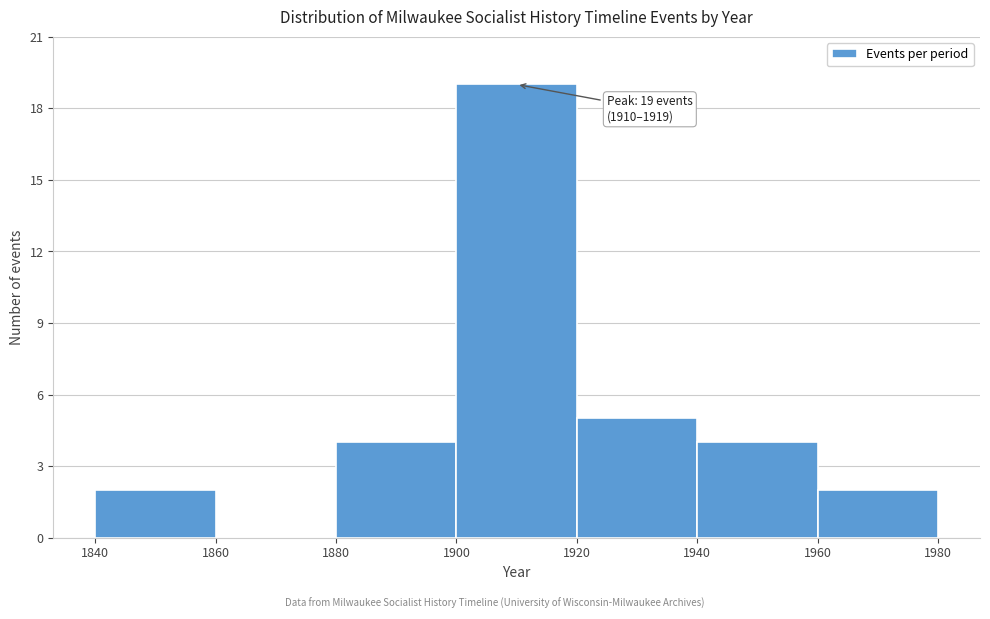

Over which range of the x-axis is the bar tallest?

1900 to 1920